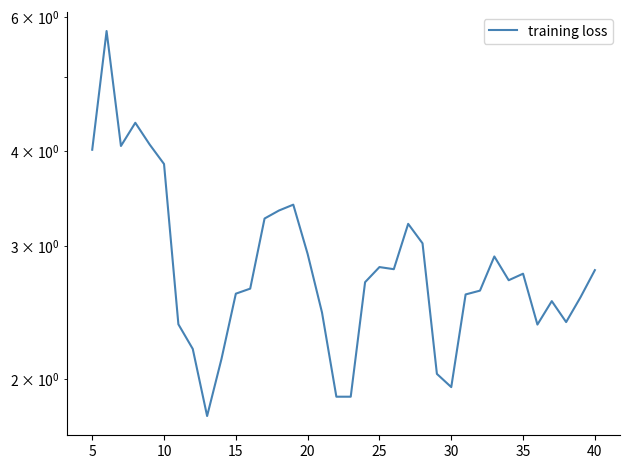

The value at 22 is 4.8. True or false?

False